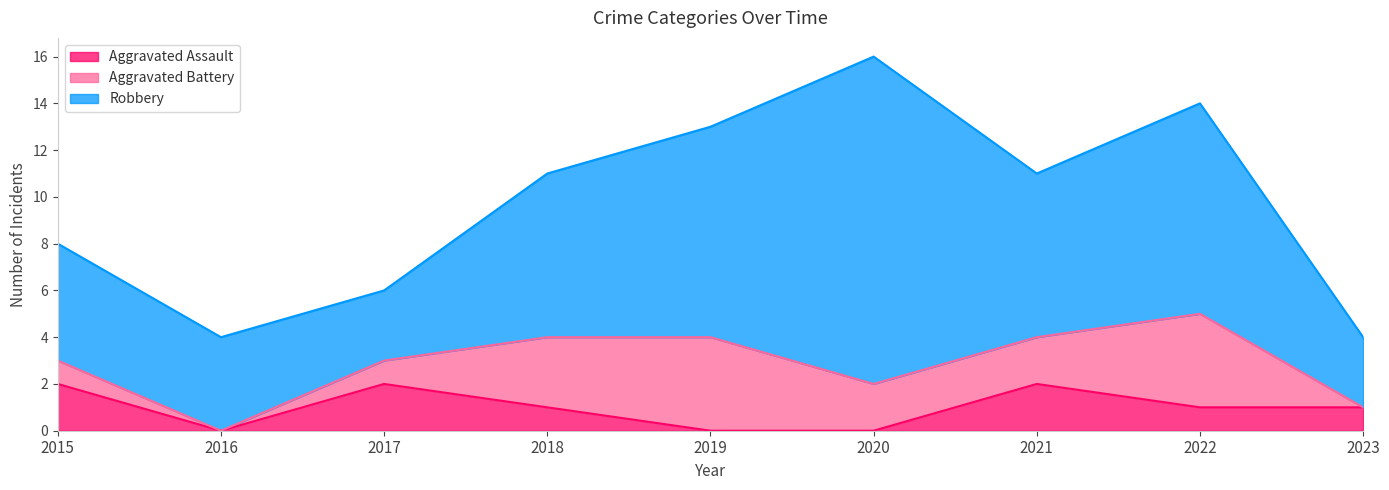

True or false: Aggravated Battery has a value of 2 at 2019.

False